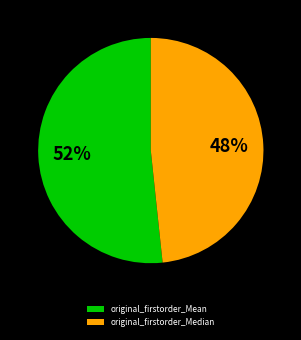

Count the number of slices in the pie.

2